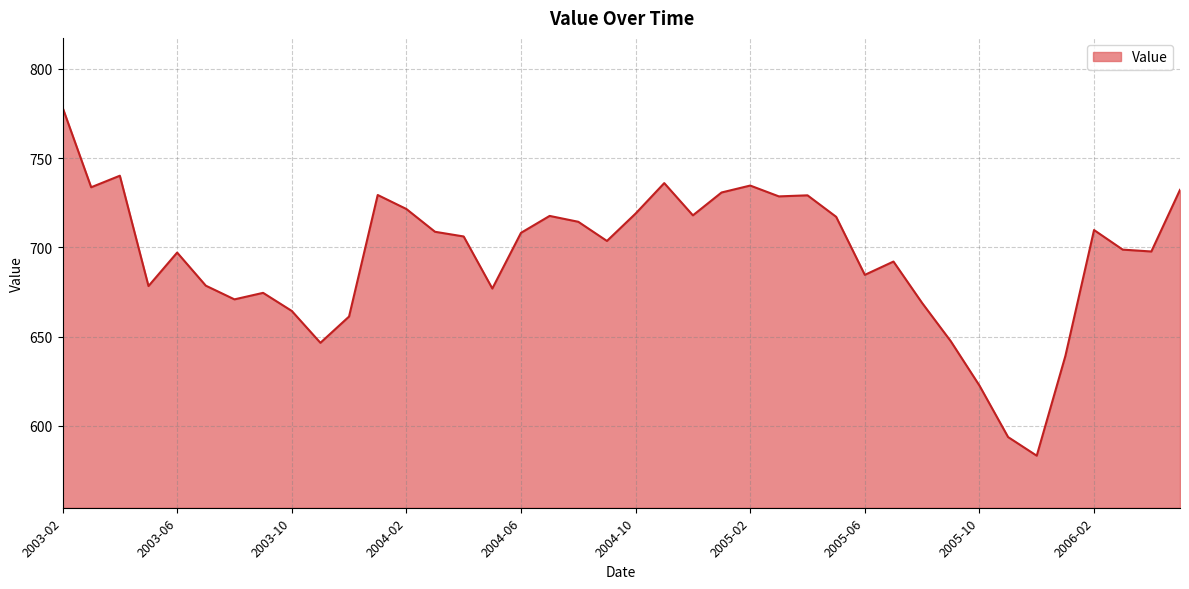

What is the greatest value displayed?

778.5